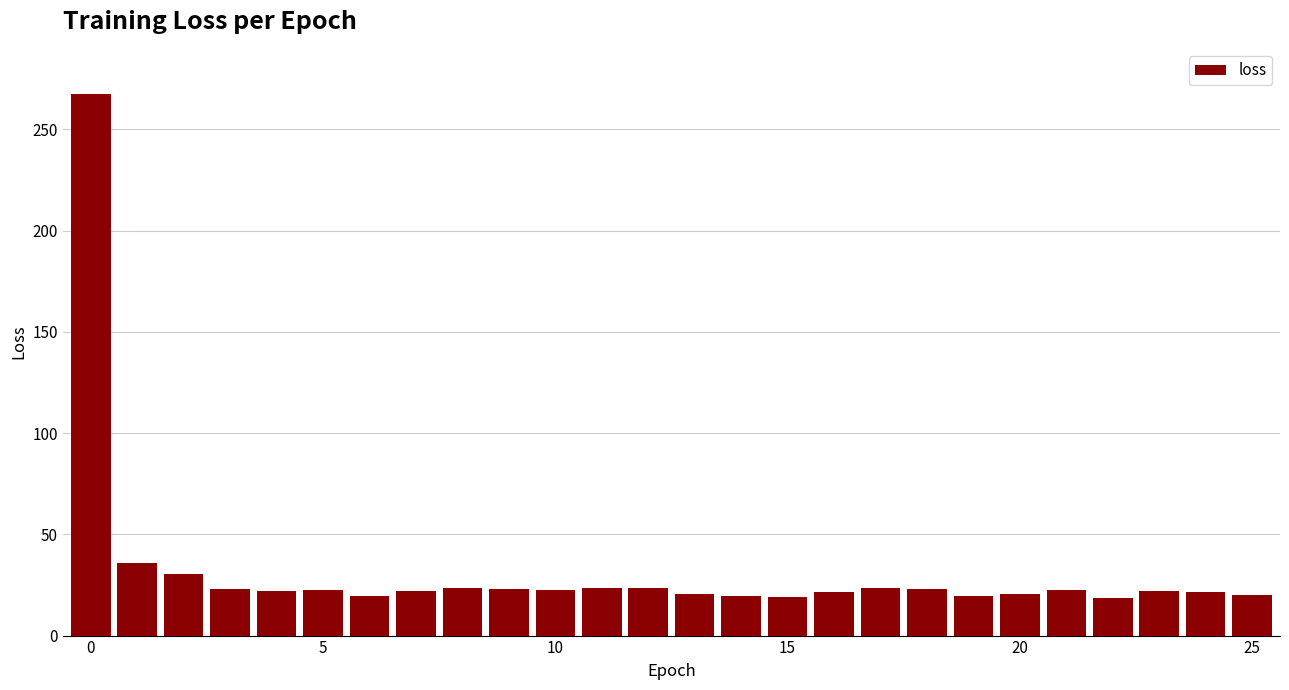

What is the value of the 11th bar from the left?

22.4